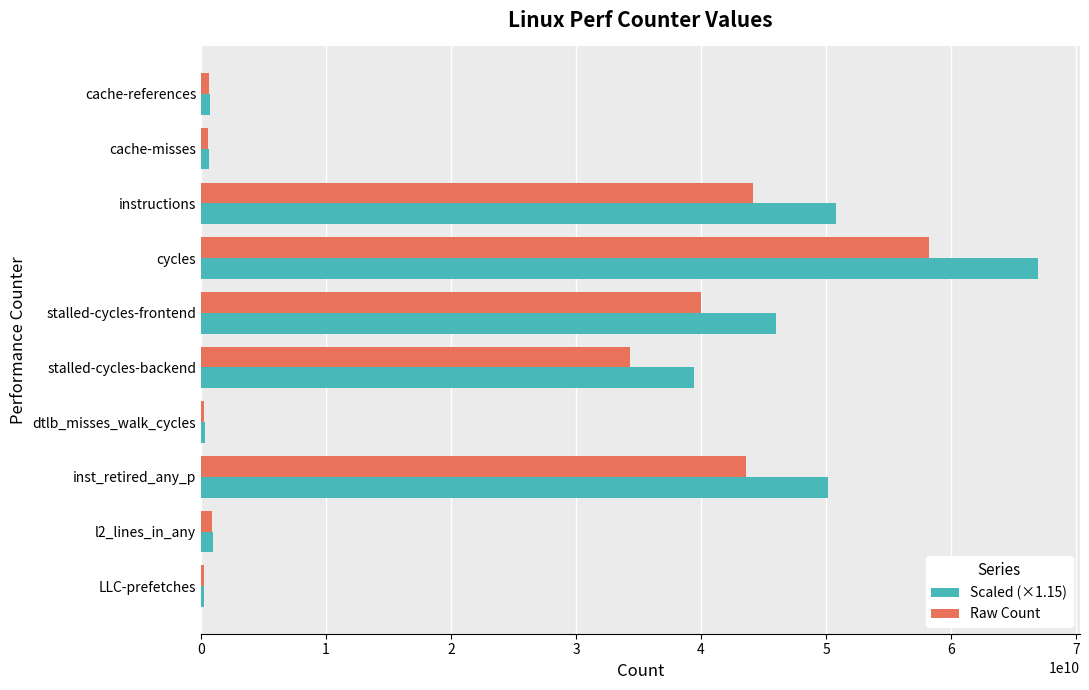

What is the average value of the Raw Count series?

22281705462.3